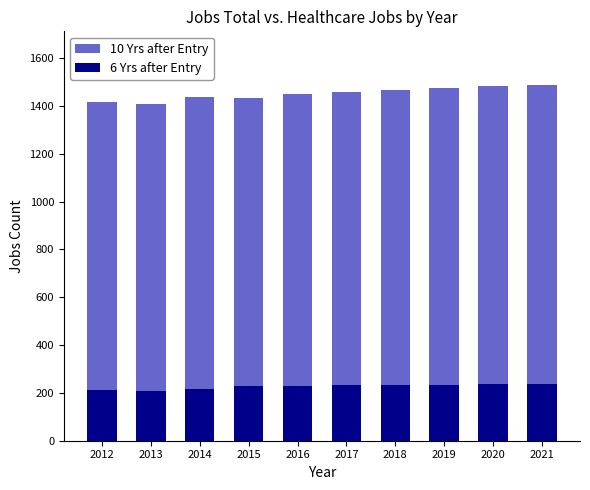

At which label is 10 Yrs after Entry closest to 1448?

2016